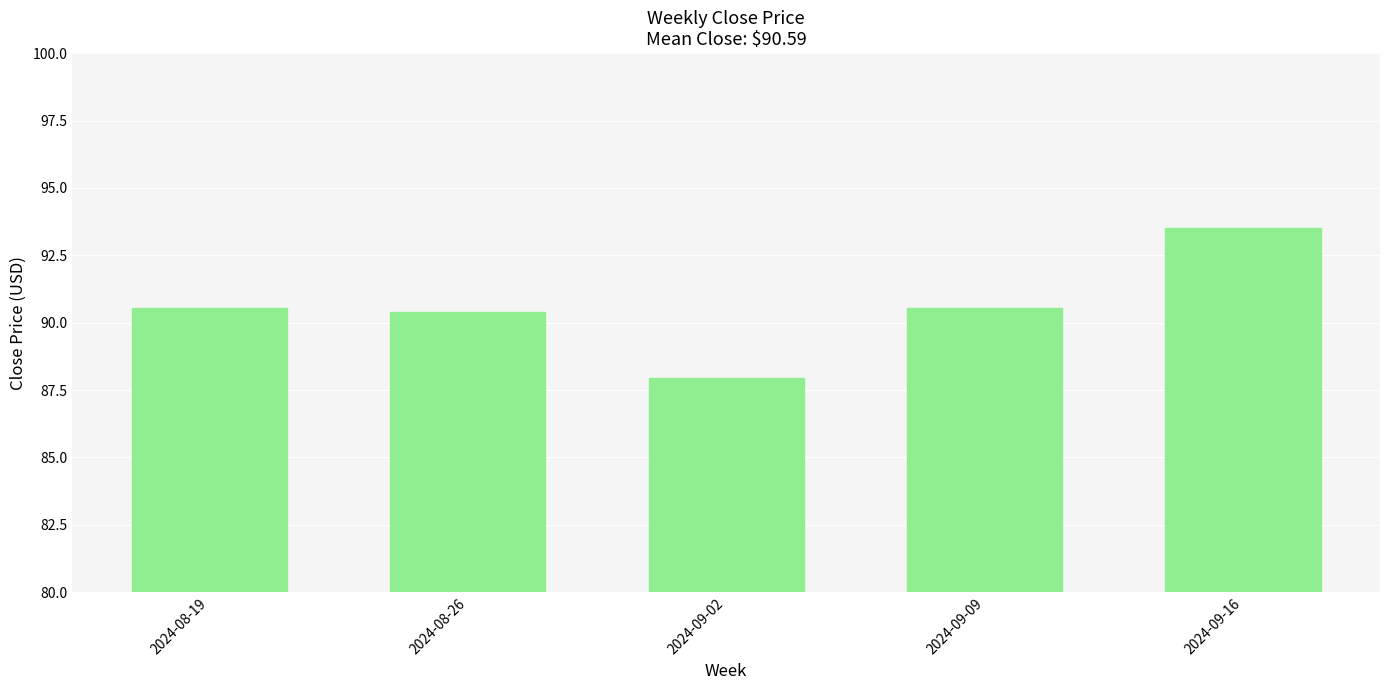

What is the change in value from 2024-08-26 to 2024-09-09?

+0.2